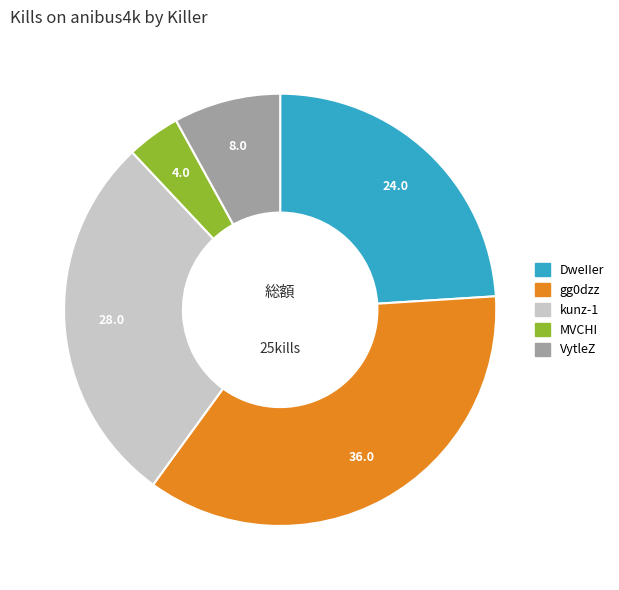

Count the number of slices in the pie.

5